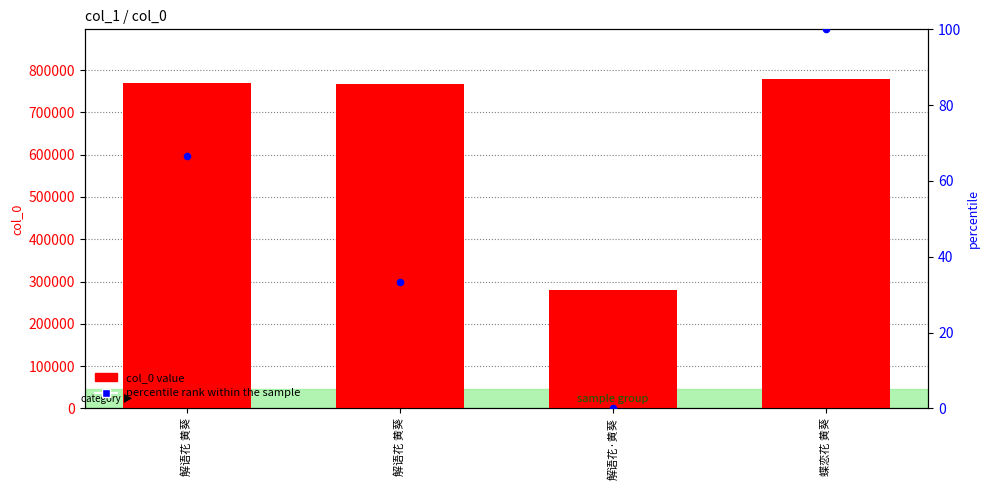

At how many categories does at least one series exceed 539810?

3